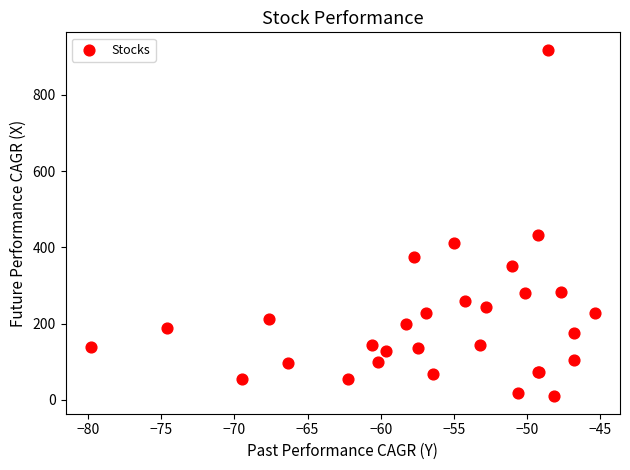

What Y value in the scatter plot is closest to 463?

433.3